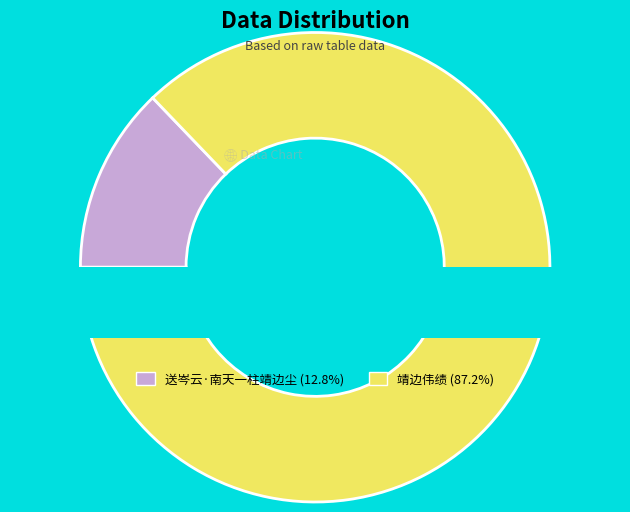

To the nearest percent, what percentage of the pie is 靖边伟绩?

87%